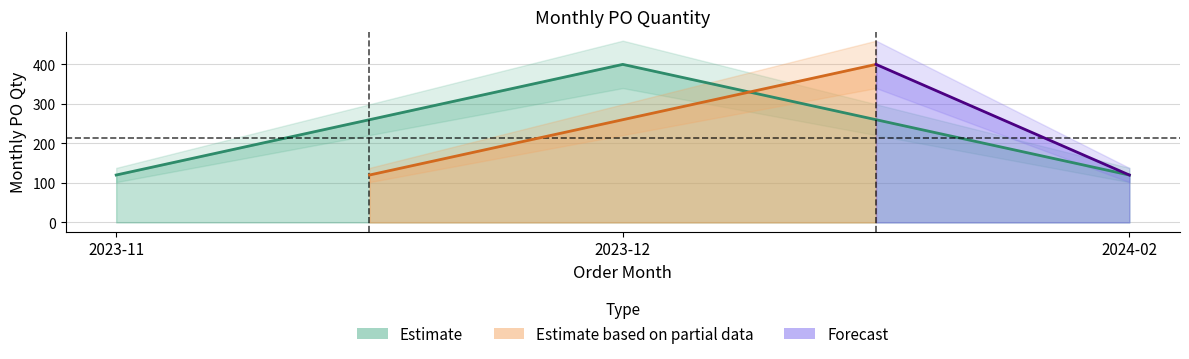

Reading left to right, what are all the values shown in this chart?

2023-11=120	2023-12=400	2024-02=120